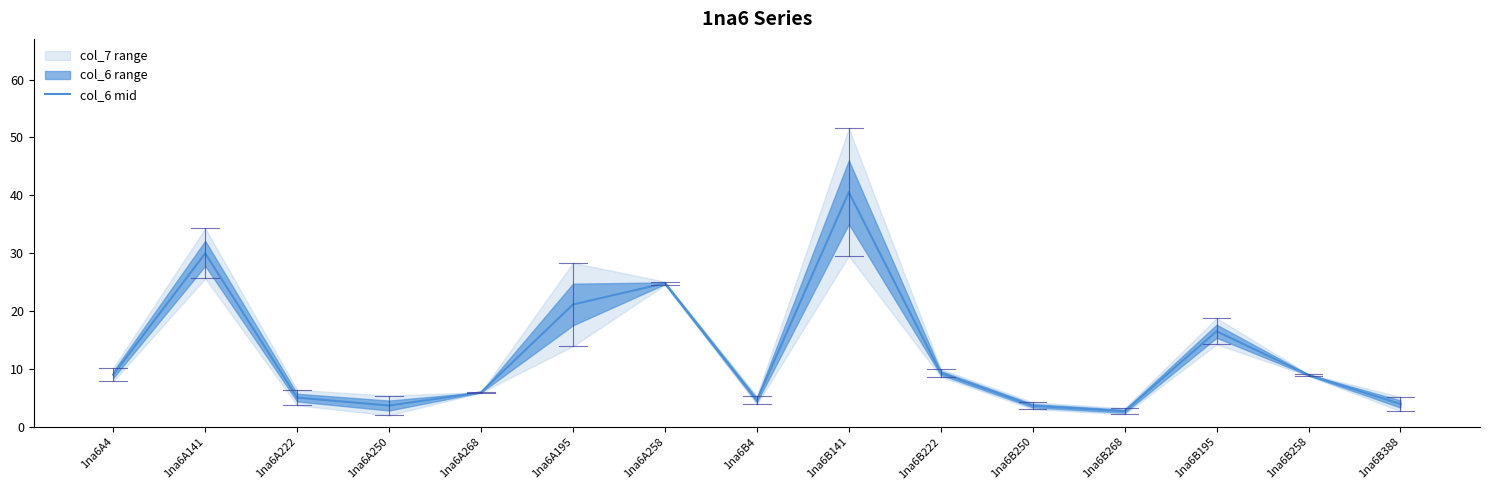

How many interior local valleys (lower than both neighbors) does the data have?

3